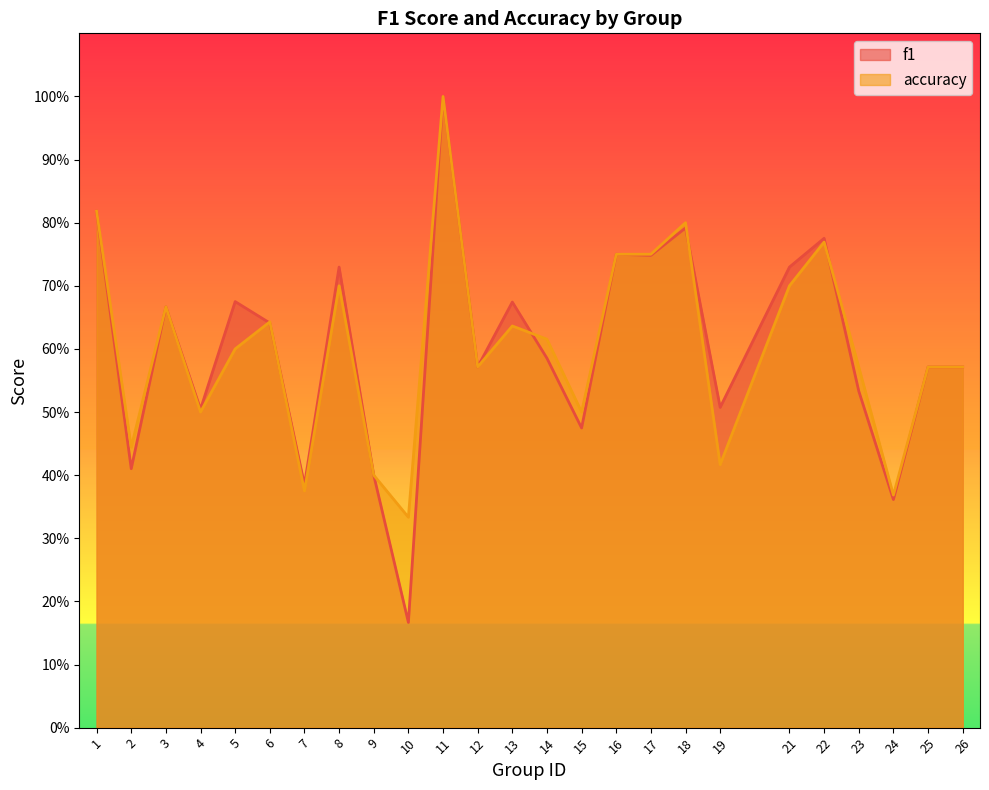

Is it true that accuracy equals 1.0 at 11?

True